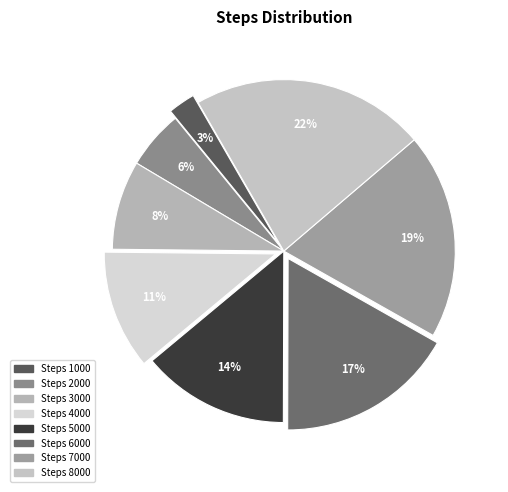

Which slice is the largest?

Steps 8000